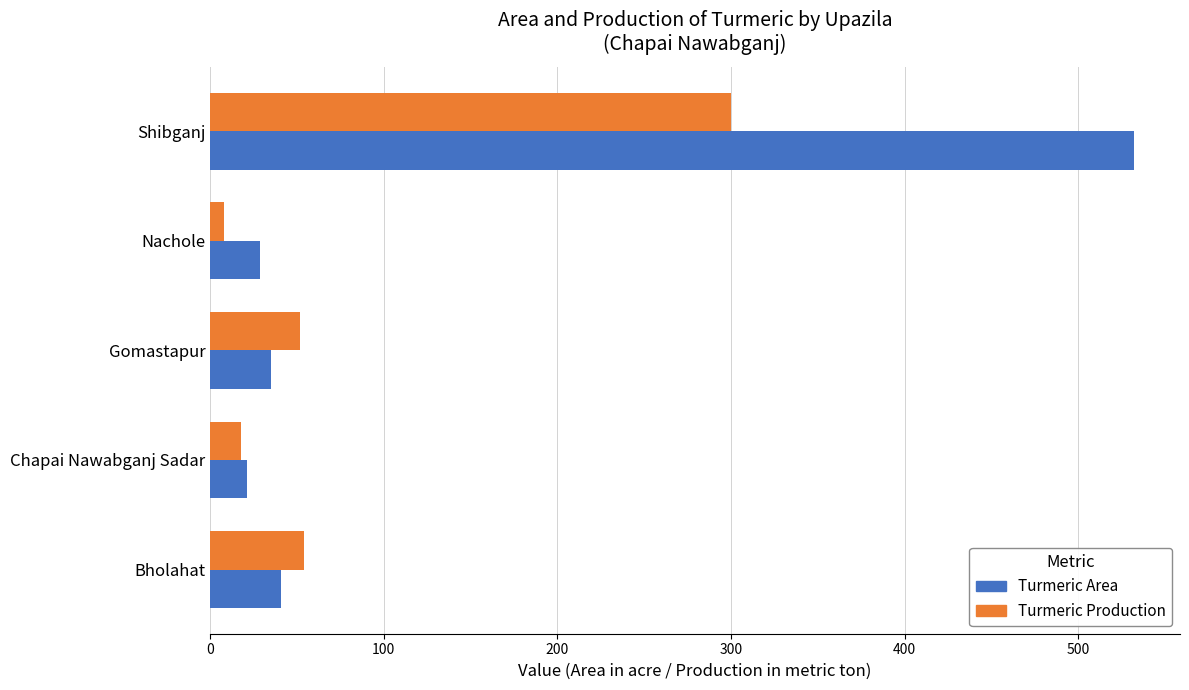

The value of Turmeric Area at Chapai Nawabganj Sadar is 21. True or false?

True